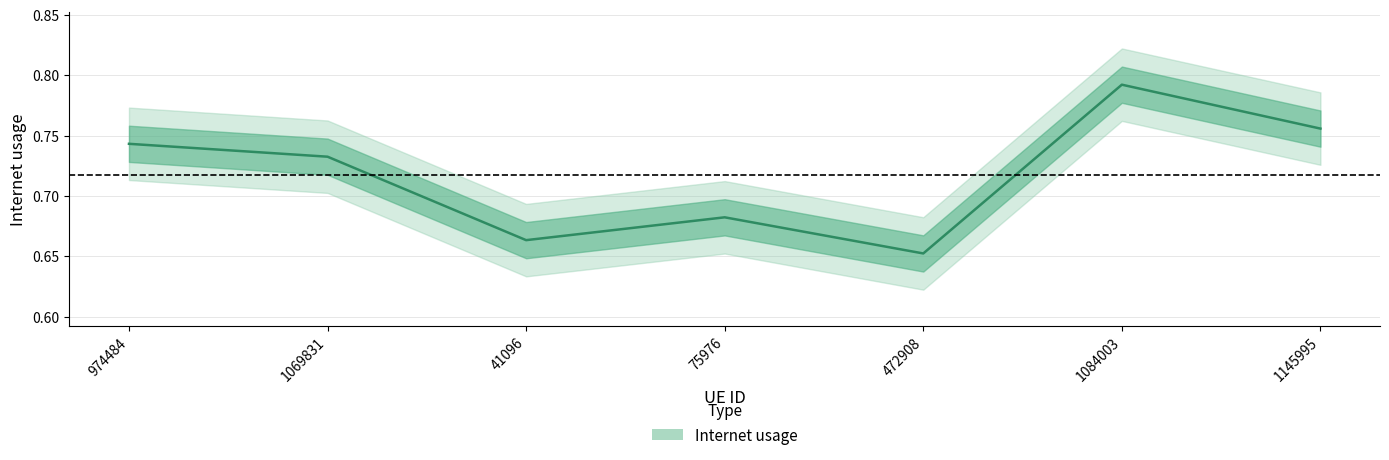

At which category does the chart reach its minimum across all series?

472908